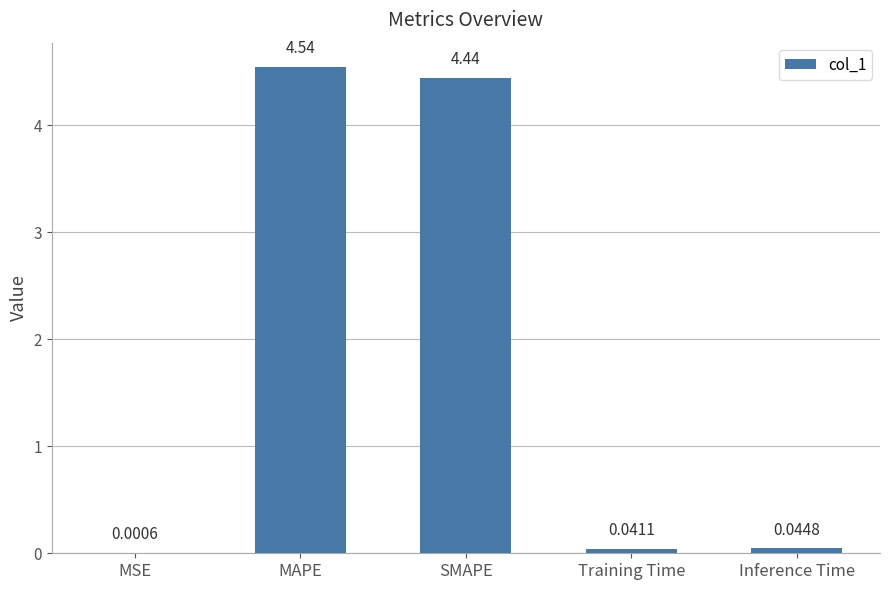

Which label corresponds to the largest value in the chart?

MAPE